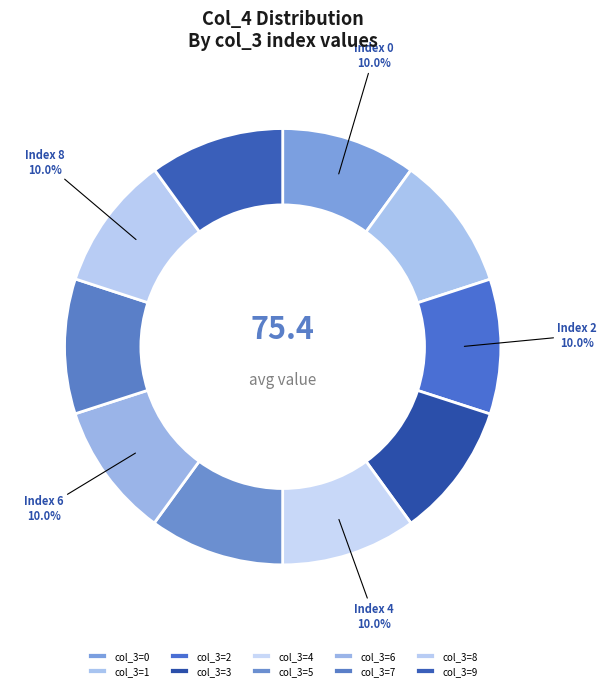

How many segments does this pie chart have?

10